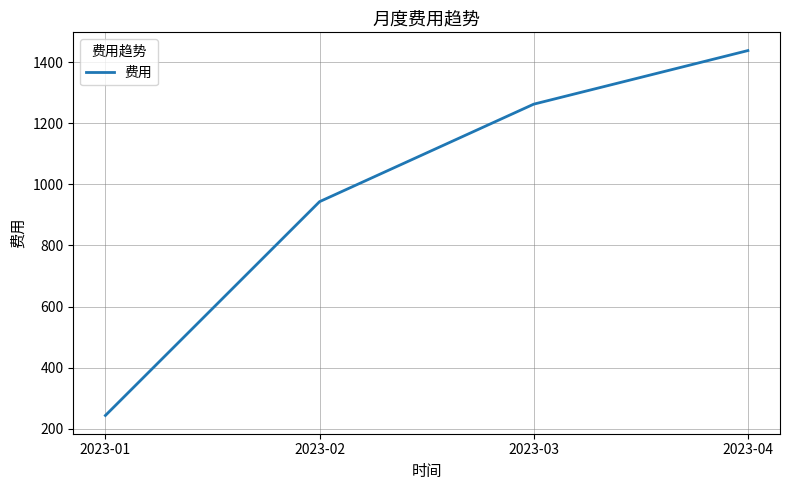

True or false: there are more than 2 points higher than both neighbors.

False